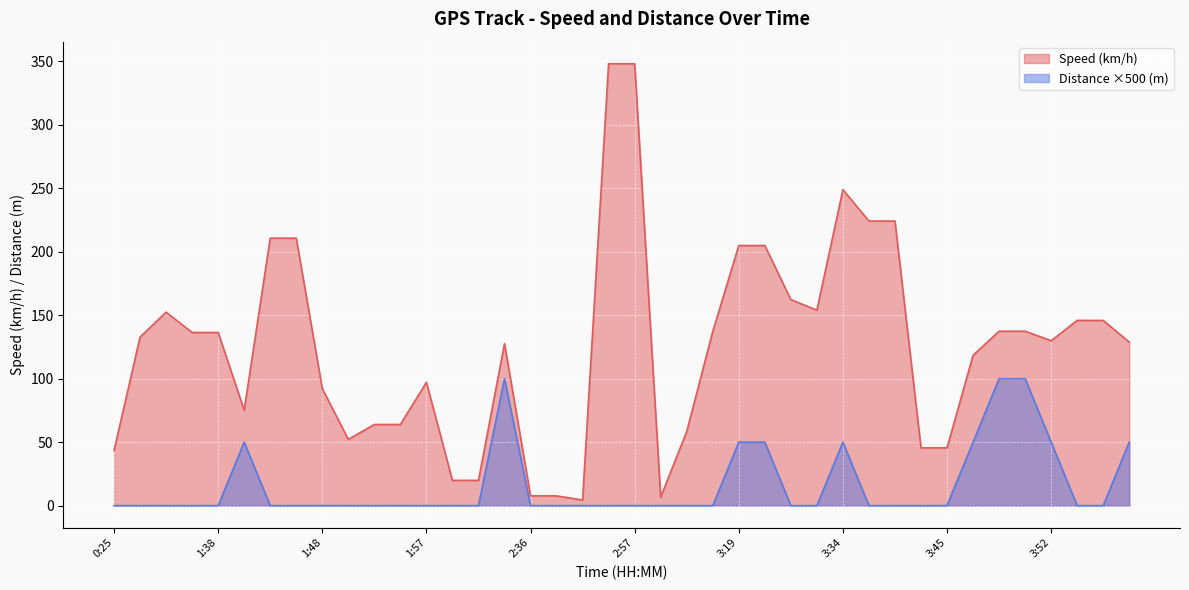

The Speed (km/h) series shows 177.9 at 3:58. True or false?

False